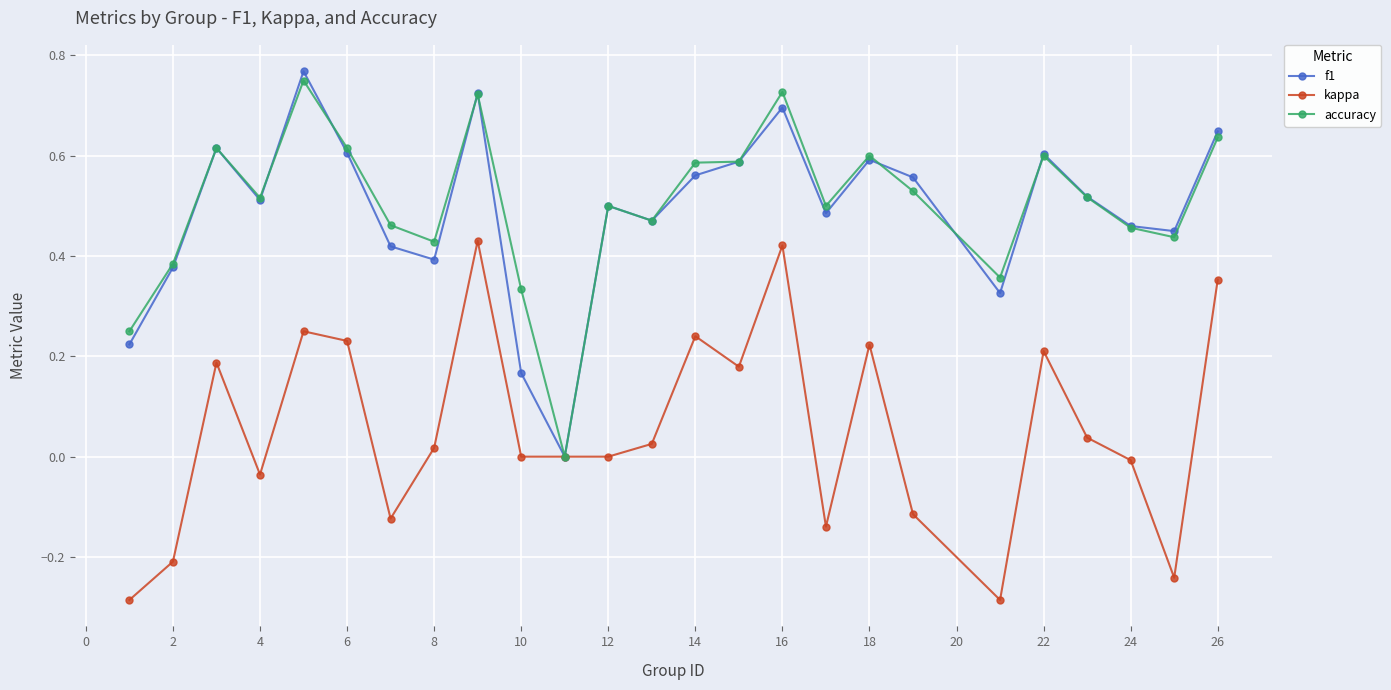

How many interior local valleys does the f1 series have?

7